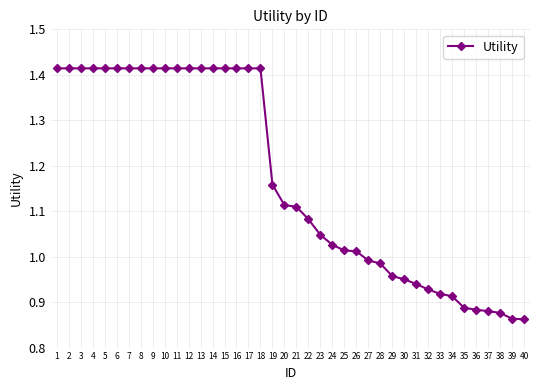

What is the difference between the maximum and minimum values?

0.6